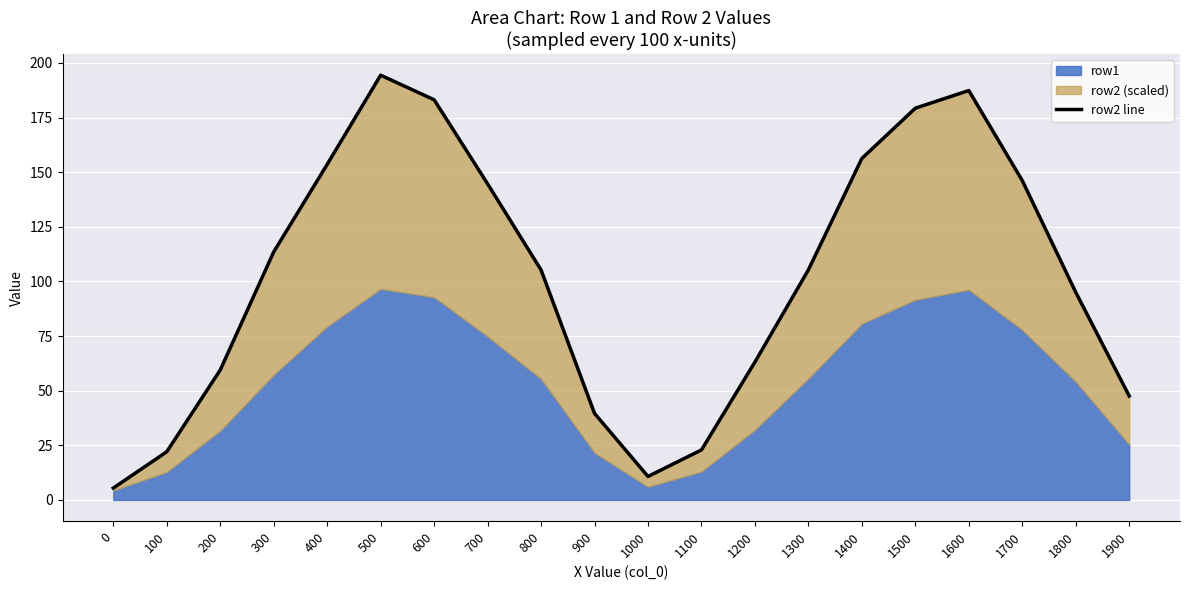

Rank the categories by value from lowest to highest.

0, 1000, 100, 1100, 900, 1900, 200, 1200, 1800, 800, 1300, 300, 700, 1700, 400, 1400, 1500, 600, 1600, 500